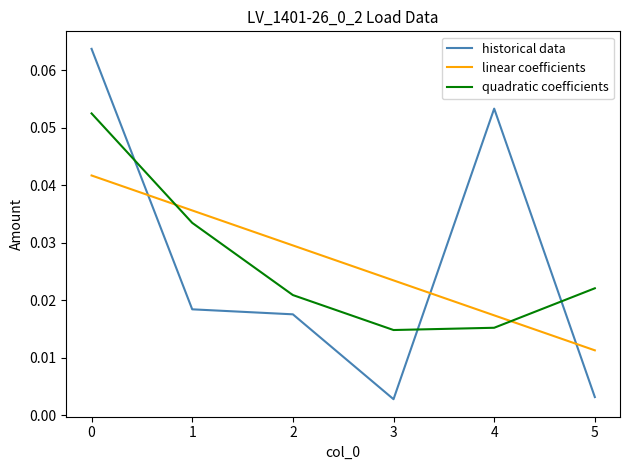

After their last crossing, which series has the higher values: quadratic coefficients or historical data?

quadratic coefficients